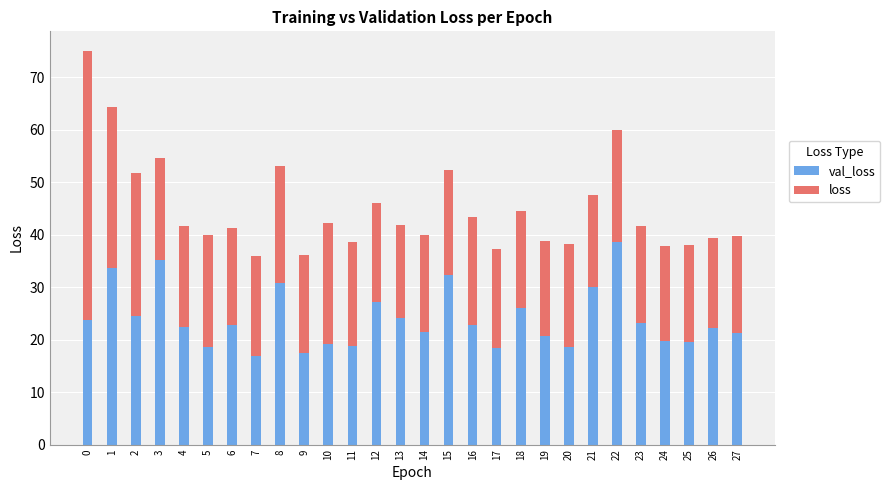

How many categories are shown in the chart?

28